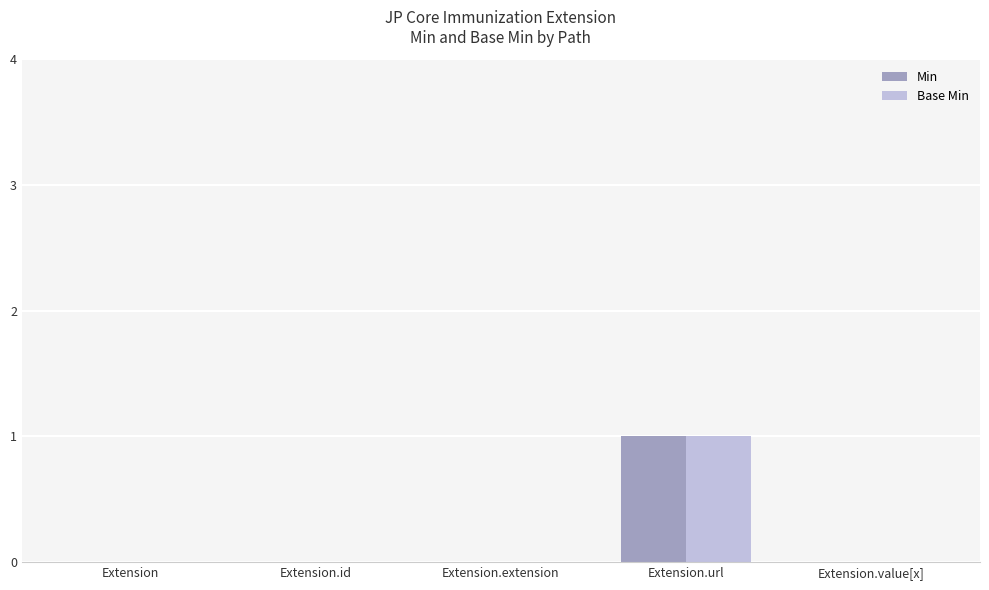

At which category is the sum across all series the highest?

Extension.url